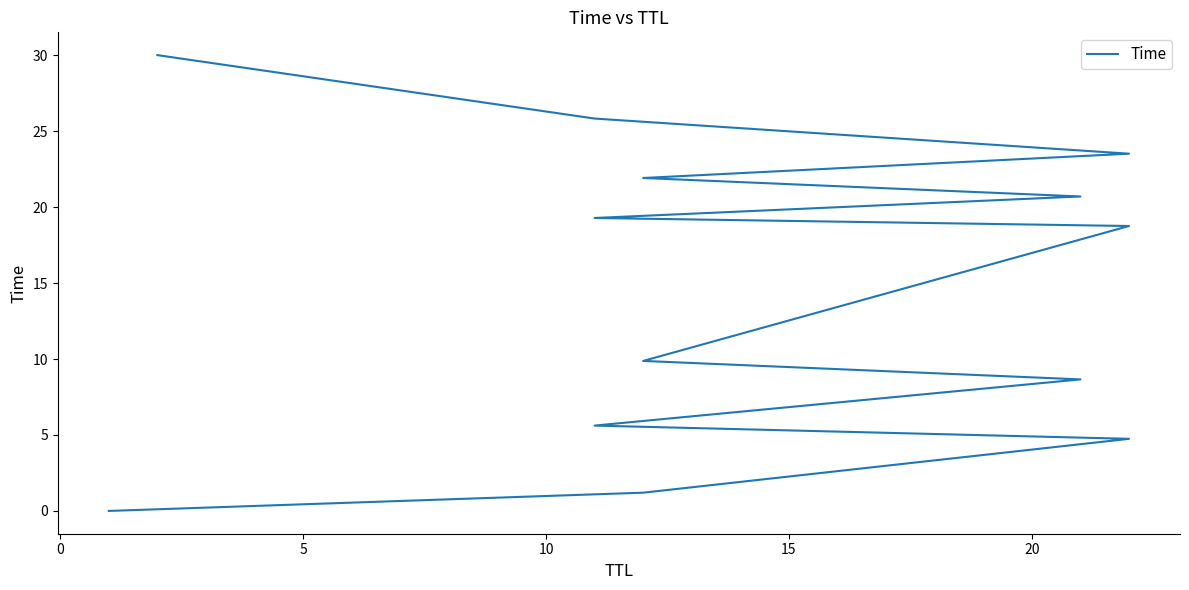

The value at 10 is 13.1. True or false?

False